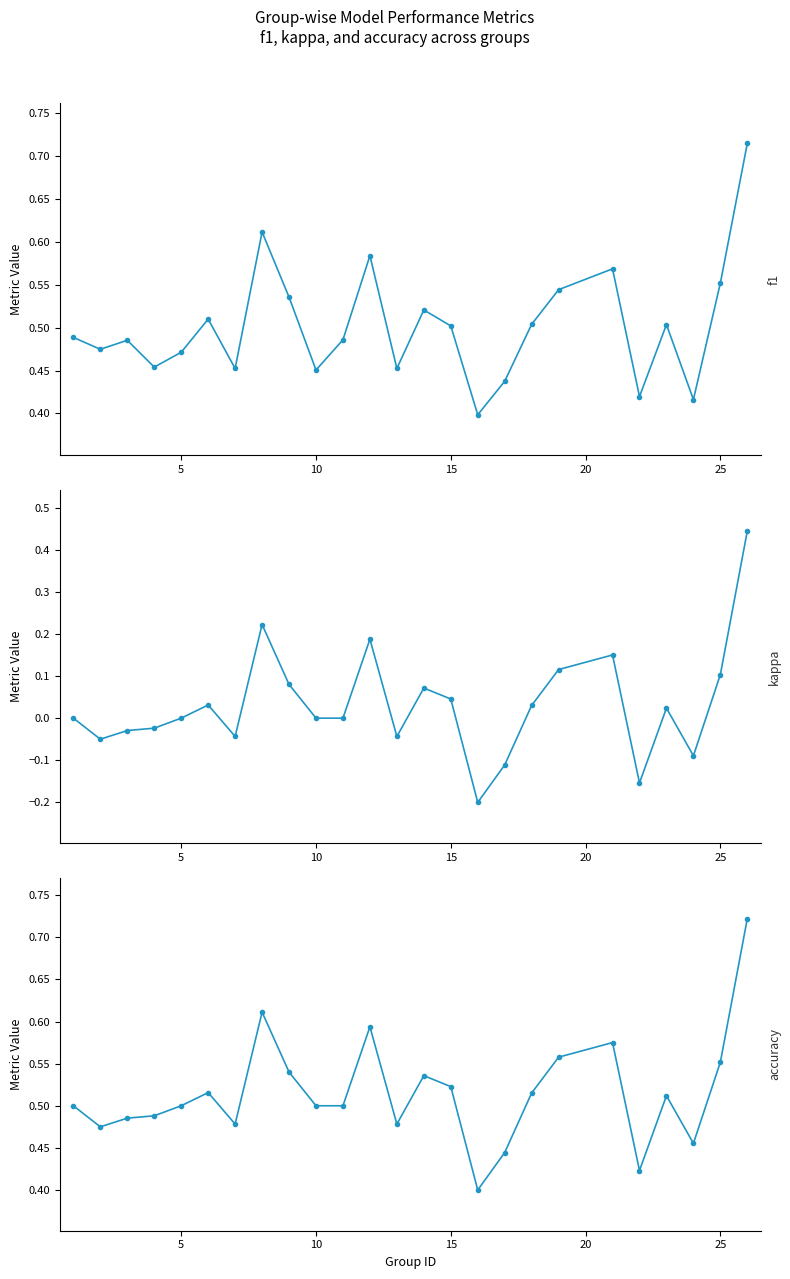

What is the difference between the maximum and minimum values in the f1 series?

0.3